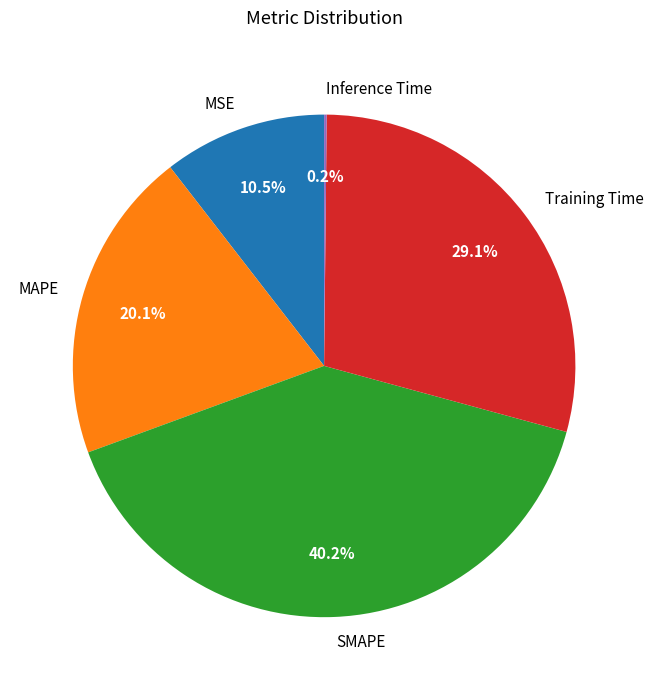

What portion of the pie excludes MSE?

89.5%